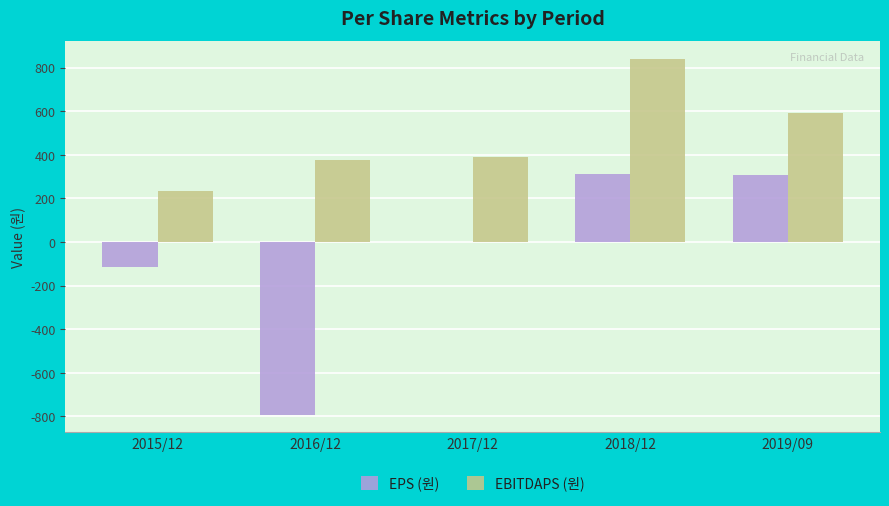

Which series changed the most between 2015/12 and 2017/12?

EBITDAPS (원)